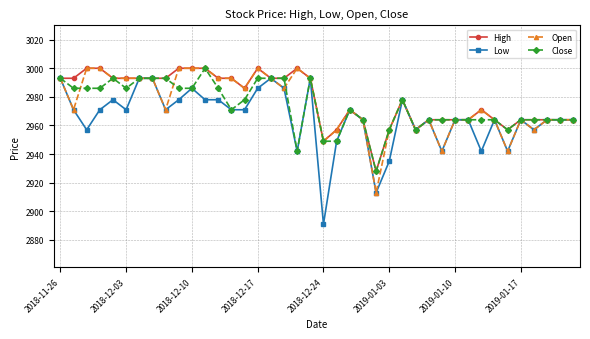

What is the difference between the maximum and second lowest values in the Open series?

58